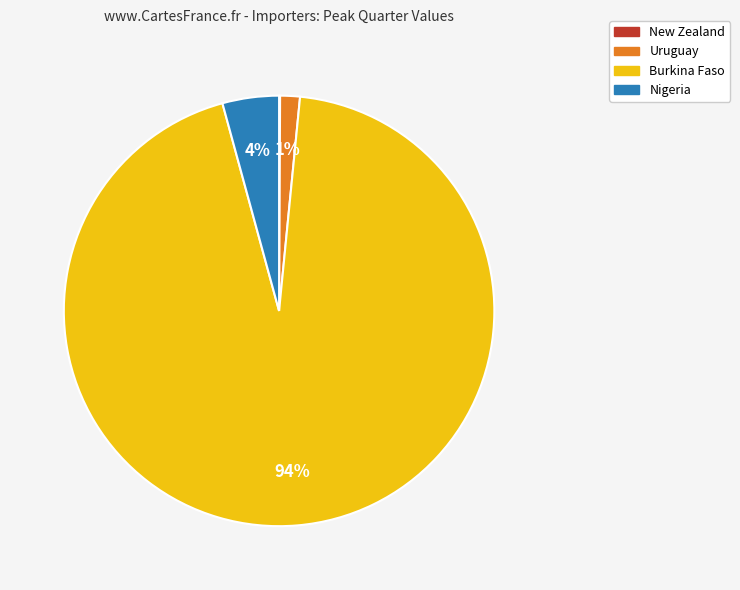

To the nearest percent, what is the average slice percentage?

25%